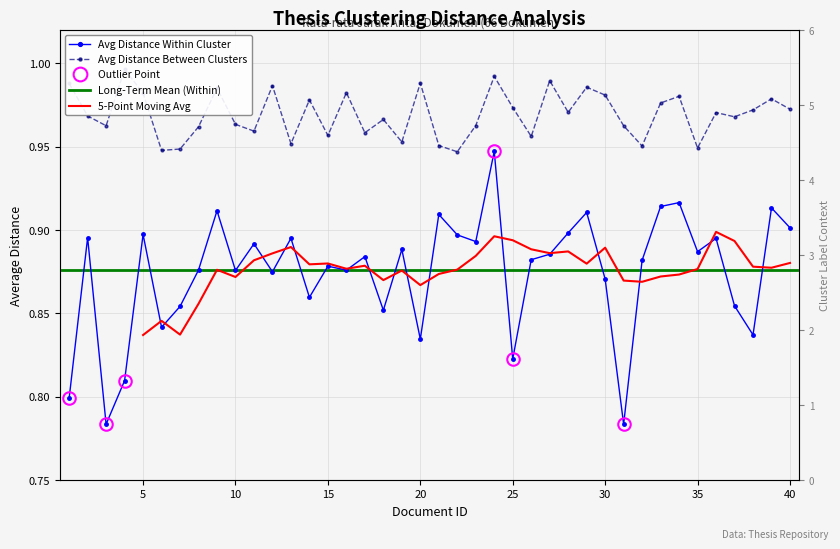

At how many categories does at least one series exceed 0?

40